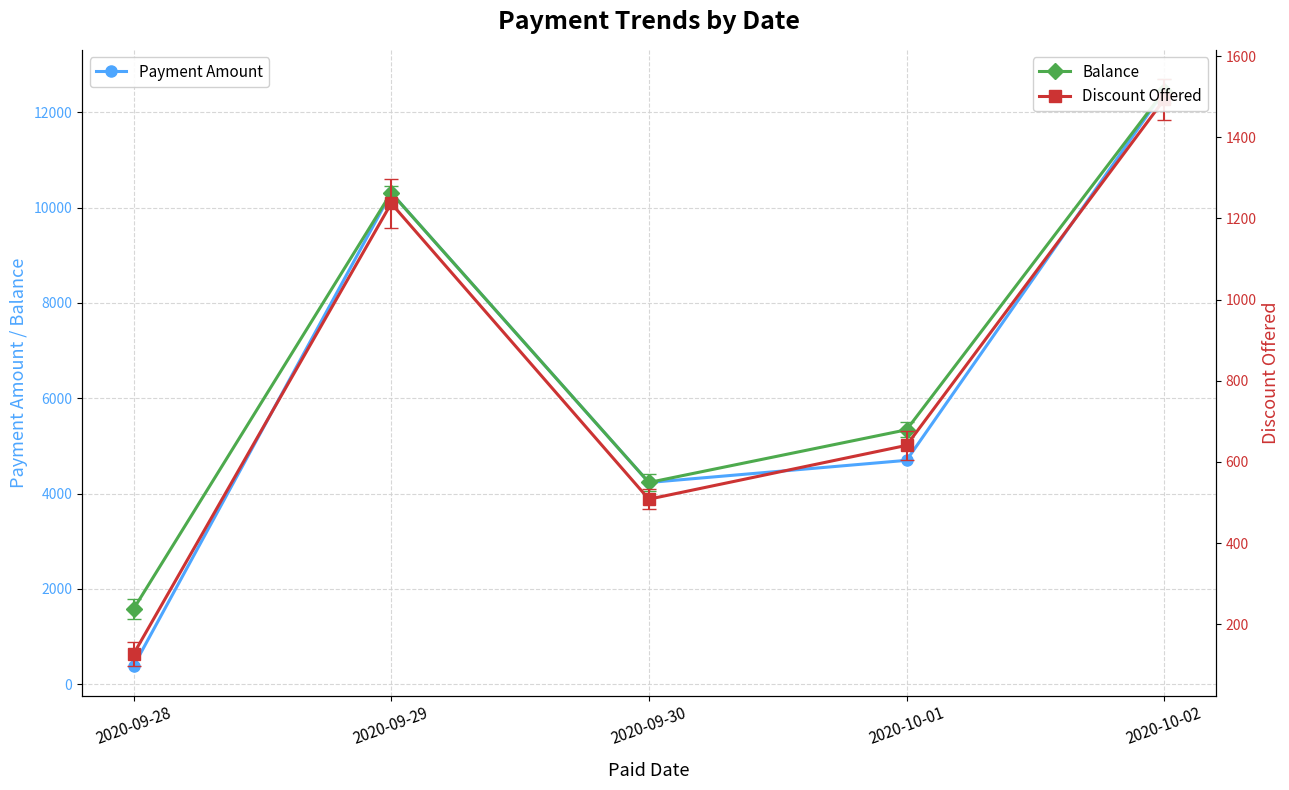

True or false: Balance has a value of 9194.0 at 2020-10-01.

False